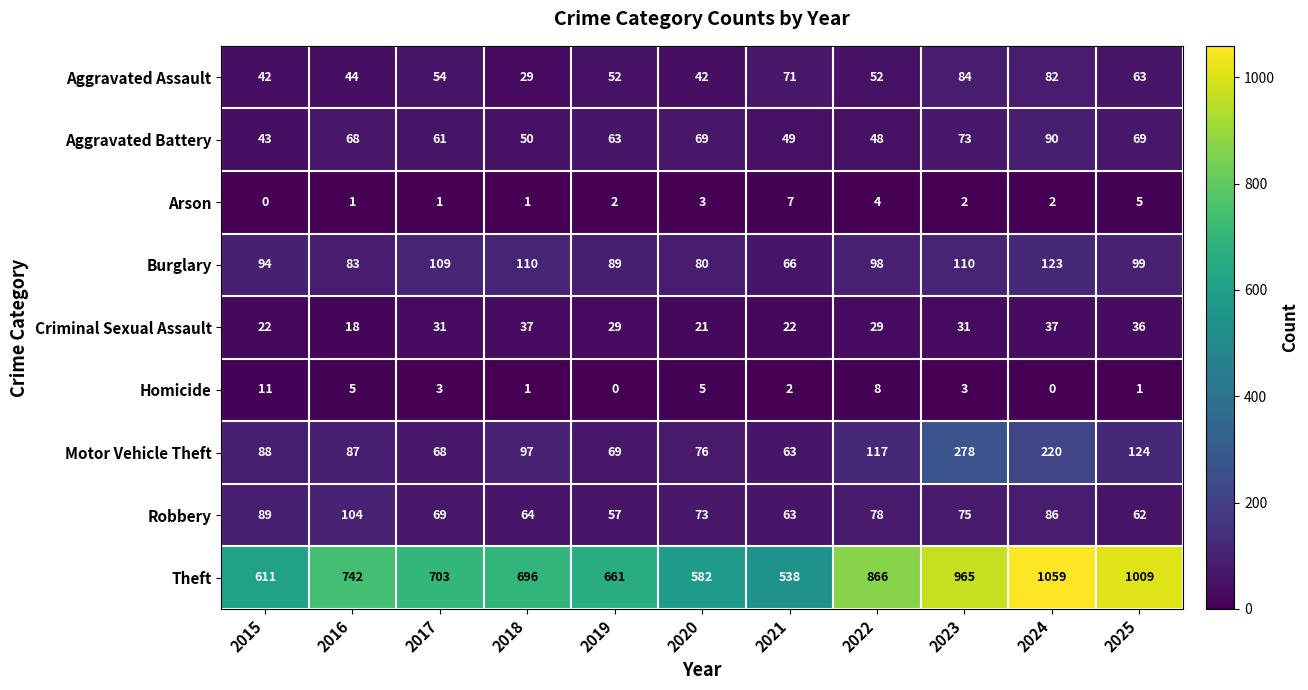

What is the difference between the highest and lowest values at 2021?

536